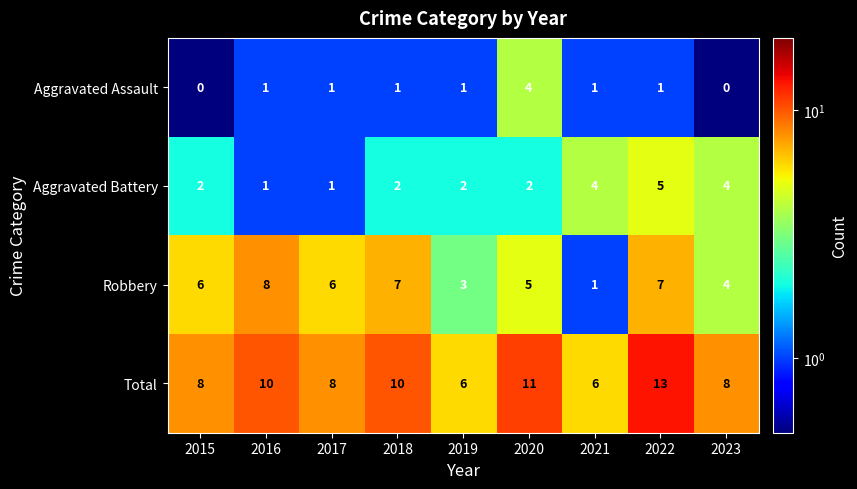

List the series in order of their peak value, lowest first.

Aggravated Assault, Aggravated Battery, Robbery, Total